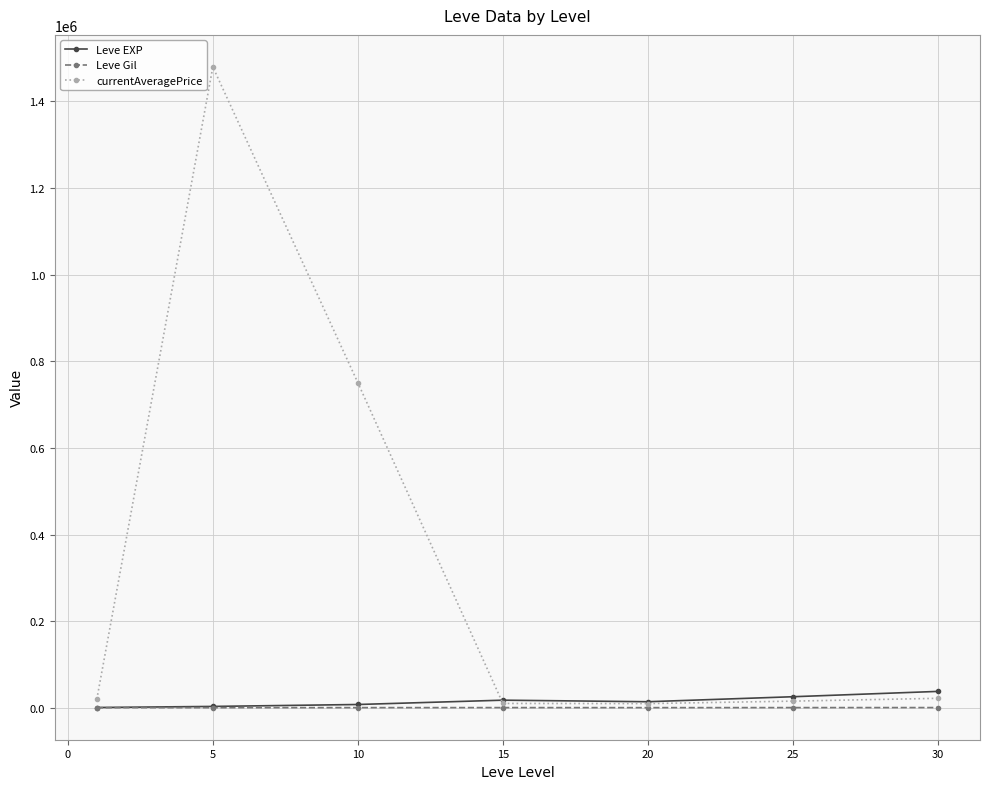

Does the chart display data point markers on the line(s)?

Yes